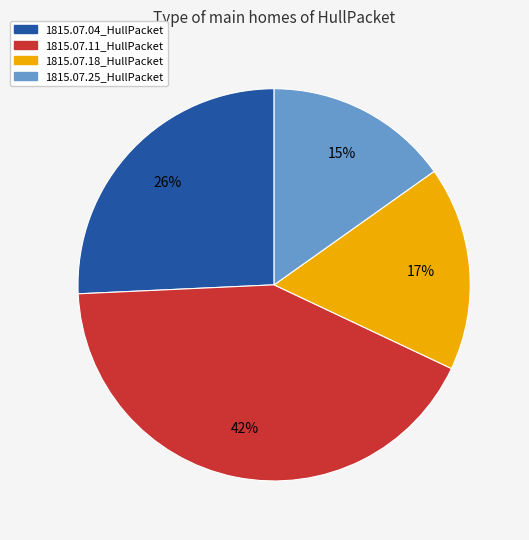

Rank the categories by value from highest to lowest.

1815.07.11_HullPacket, 1815.07.04_HullPacket, 1815.07.18_HullPacket, 1815.07.25_HullPacket